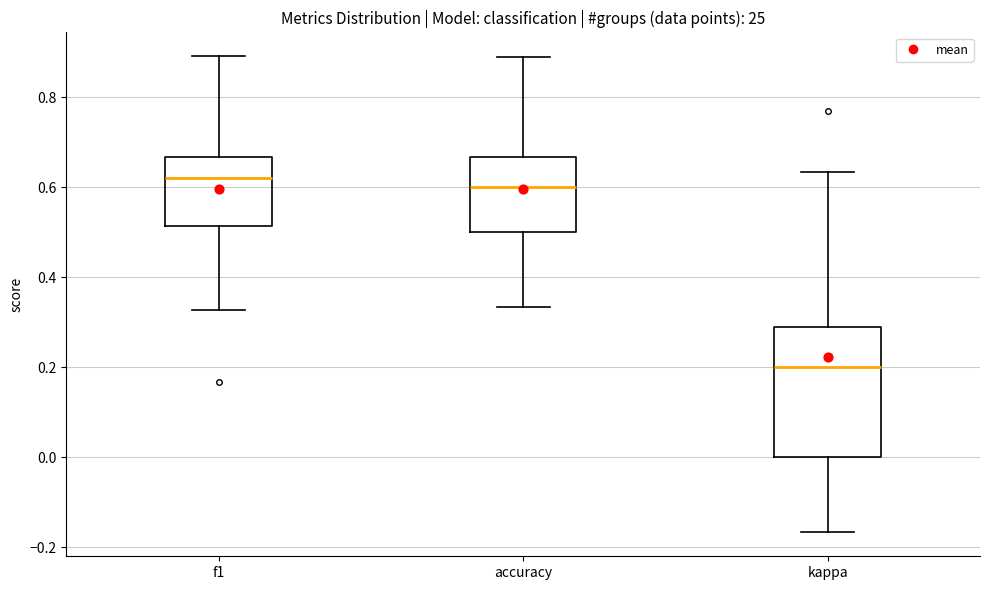

Reading left to right, transcribe this box plot: for each box, give where its median line is, the range the box spans, and where its two whiskers end, as read against the y-axis. The values are not printed on the chart, so give them approximately, as read against the axis.

f1: median 0.62, box 0.52 to 0.66, whiskers 0.32 to 0.90
accuracy: median 0.60, box 0.50 to 0.66, whiskers 0.34 to 0.88
kappa: median 0.20, box 0.00 to 0.30, whiskers -0.16 to 0.64